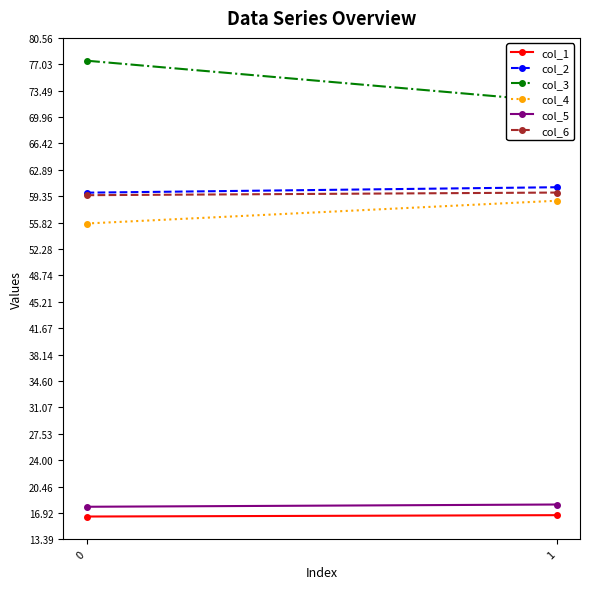

Is it true that col_6 equals 92.7 at 1?

False